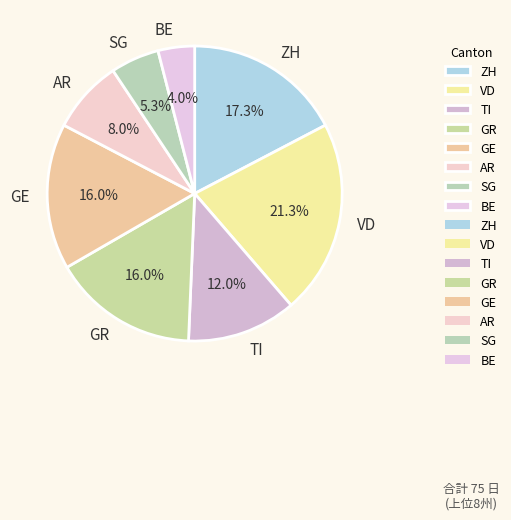

Is there any slice that represents more than half of the pie?

No